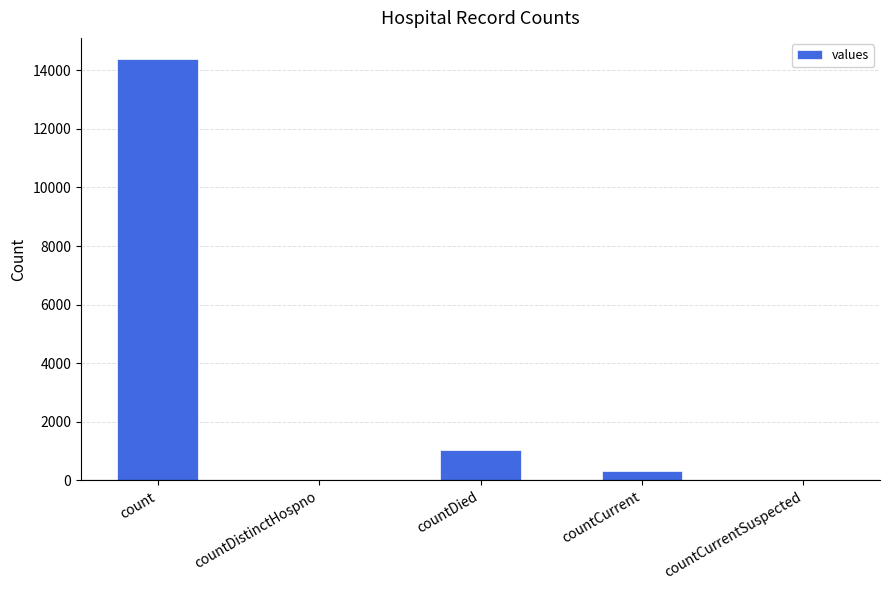

Reading left to right, extract all data points from this chart.

14387	0	1026	324	0